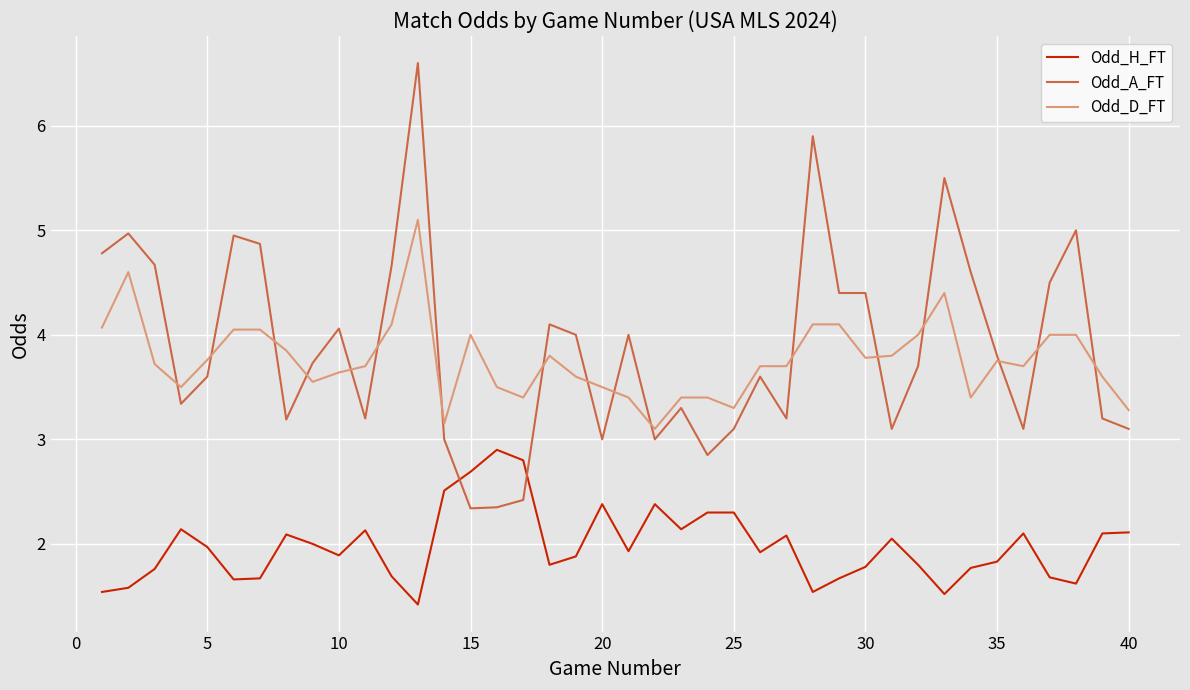

Rank the series by their maximum value, from highest to lowest.

Odd_A_FT, Odd_D_FT, Odd_H_FT